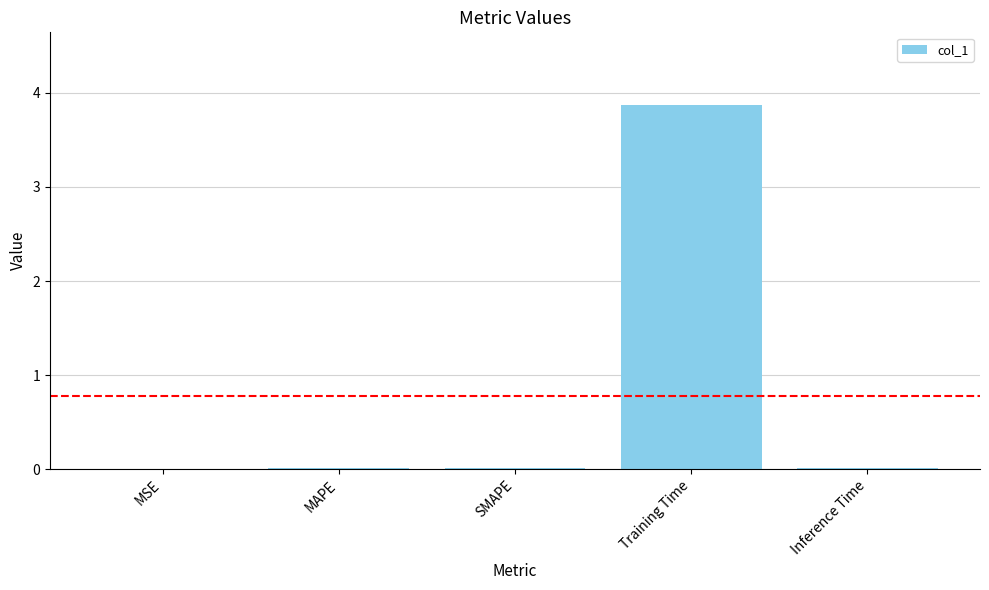

Are the bars horizontal?

No